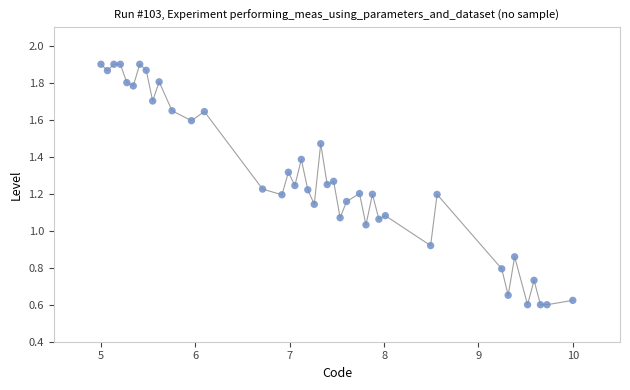

What is the range of X values (max minus min)?

5.0